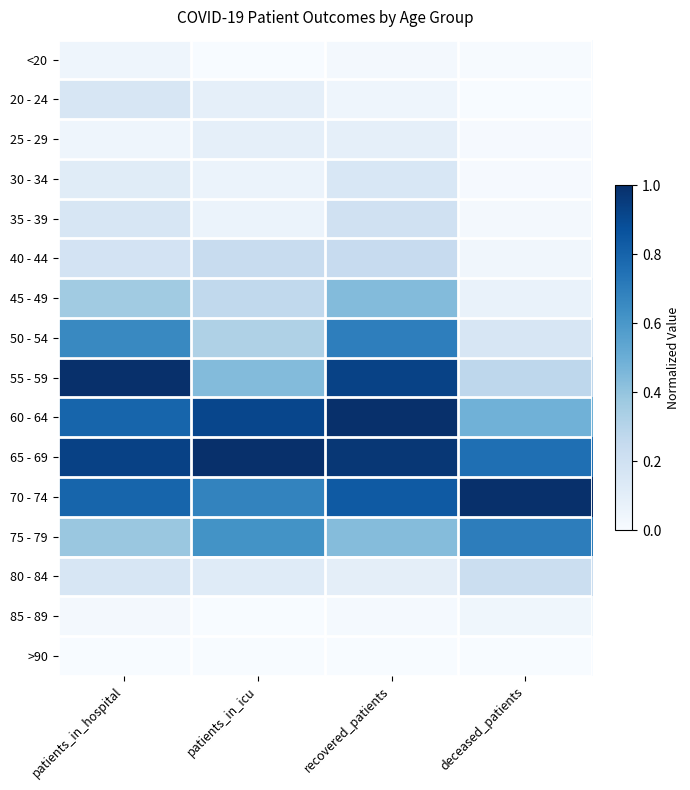

At which category does the chart reach its minimum across all series?

patients_in_icu